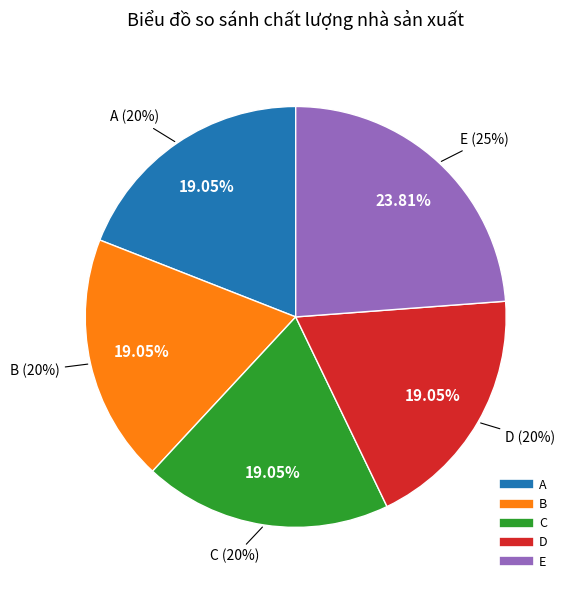

What percentage do C and E together represent?

42.9%